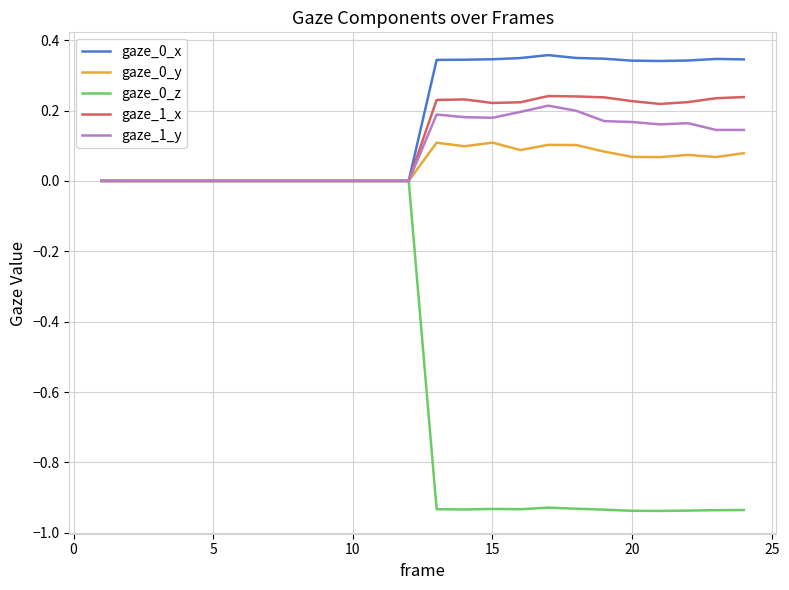

Which series has the largest total across all categories?

gaze_0_x